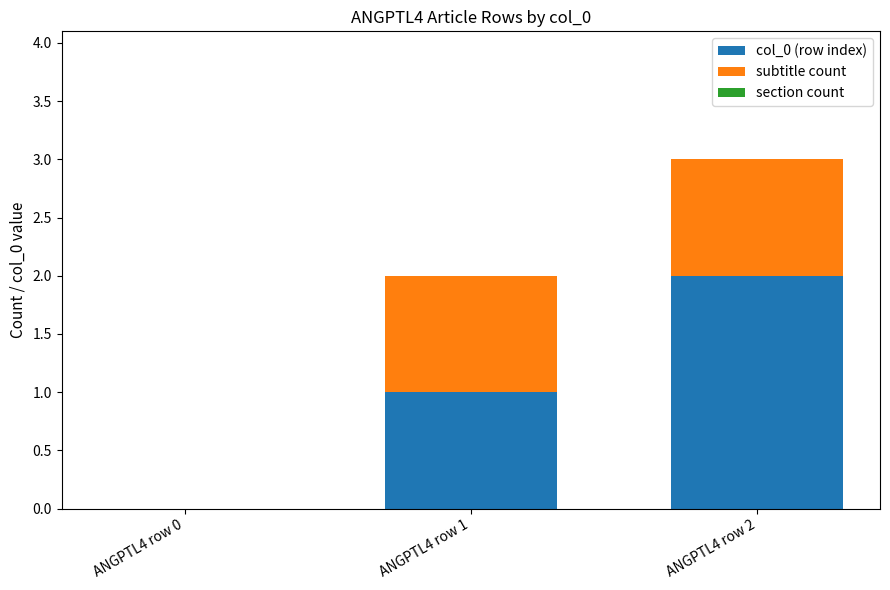

Reading left to right, what are the values for col_0 (row index)?

ANGPTL4 row 0=0	ANGPTL4 row 1=1	ANGPTL4 row 2=2